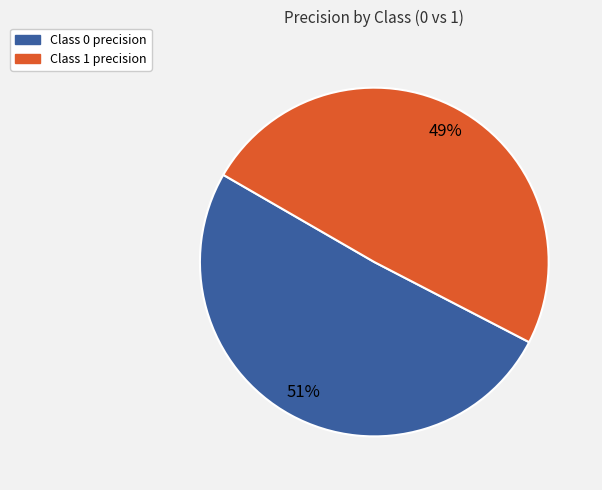

To the nearest percent, what is the average slice percentage?

50%